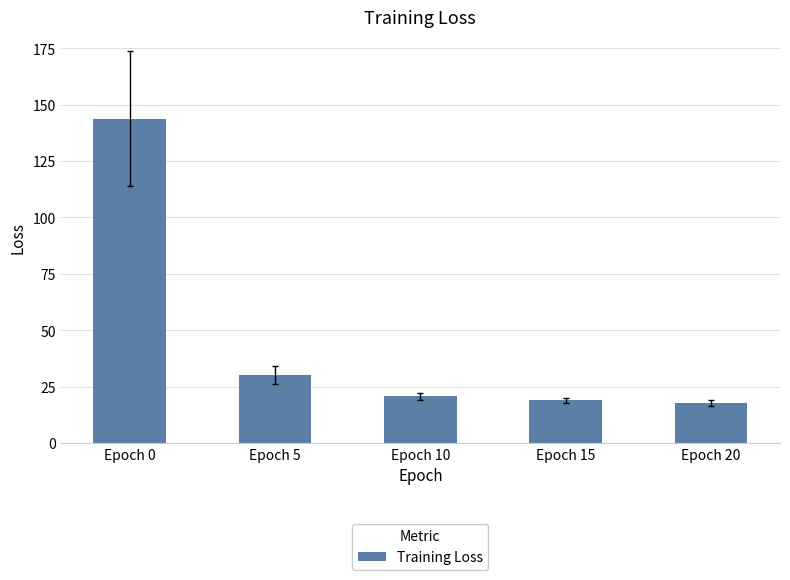

Which category has the highest value across all series?

Epoch 0